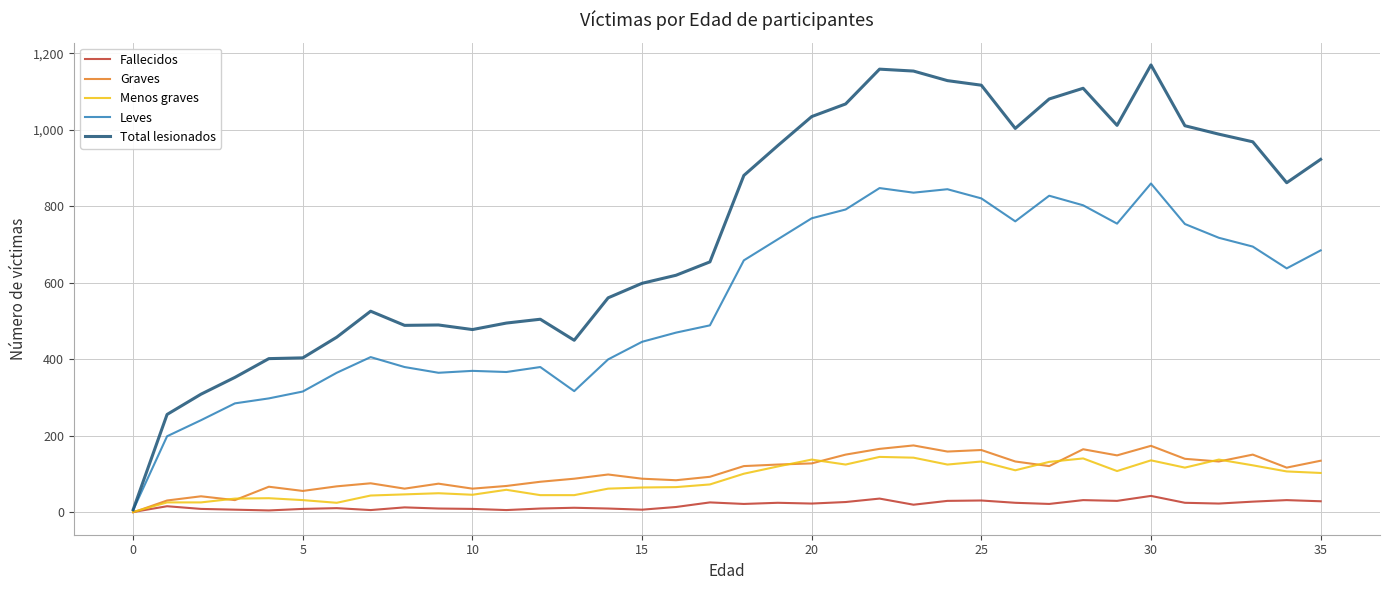

What are all the series names shown in the legend?

Fallecidos, Graves, Menos graves, Leves, Total lesionados